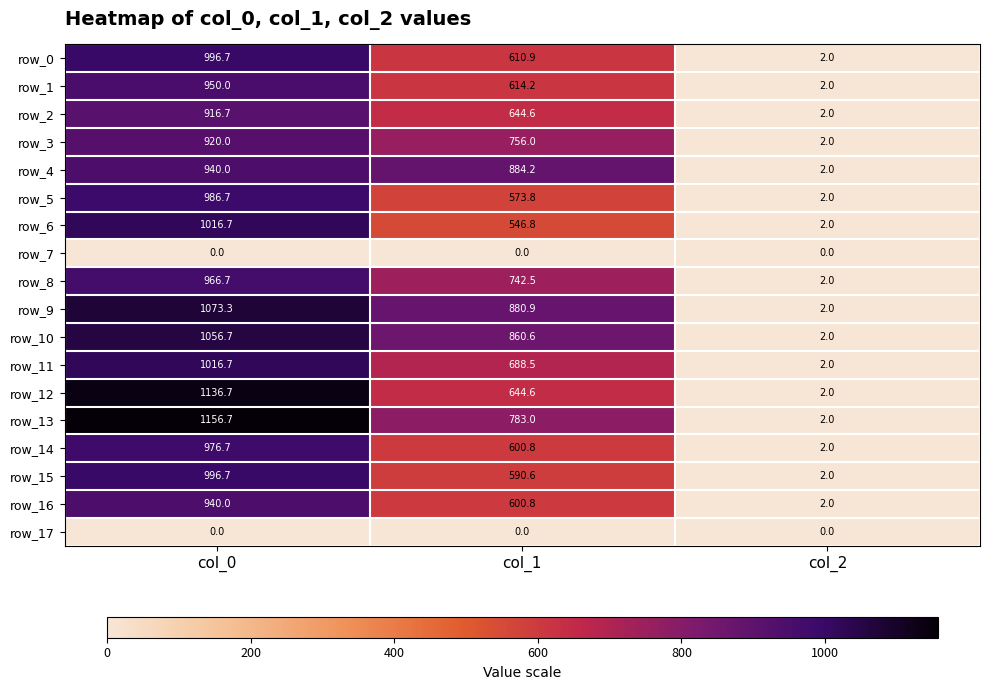

Count the number of data series in this chart.

18